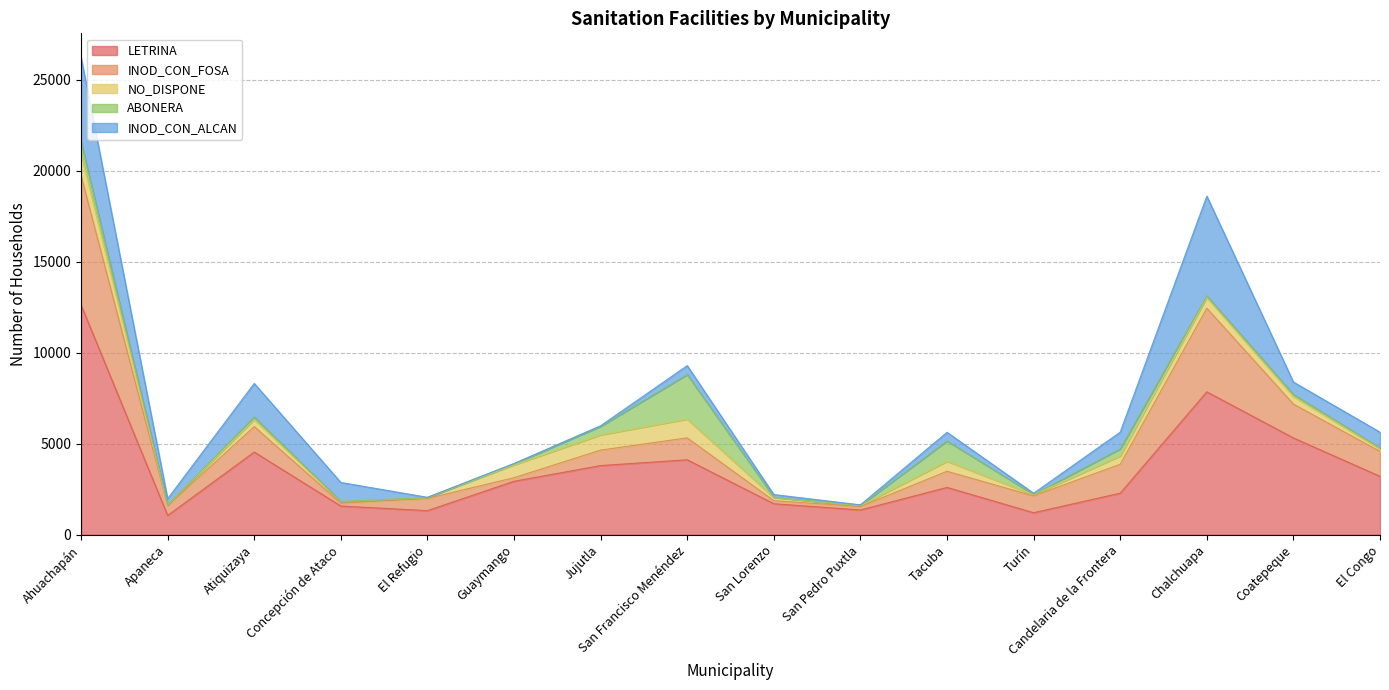

Where is INOD_CON_ALCAN nearest to the value 2747?

Atiquizaya